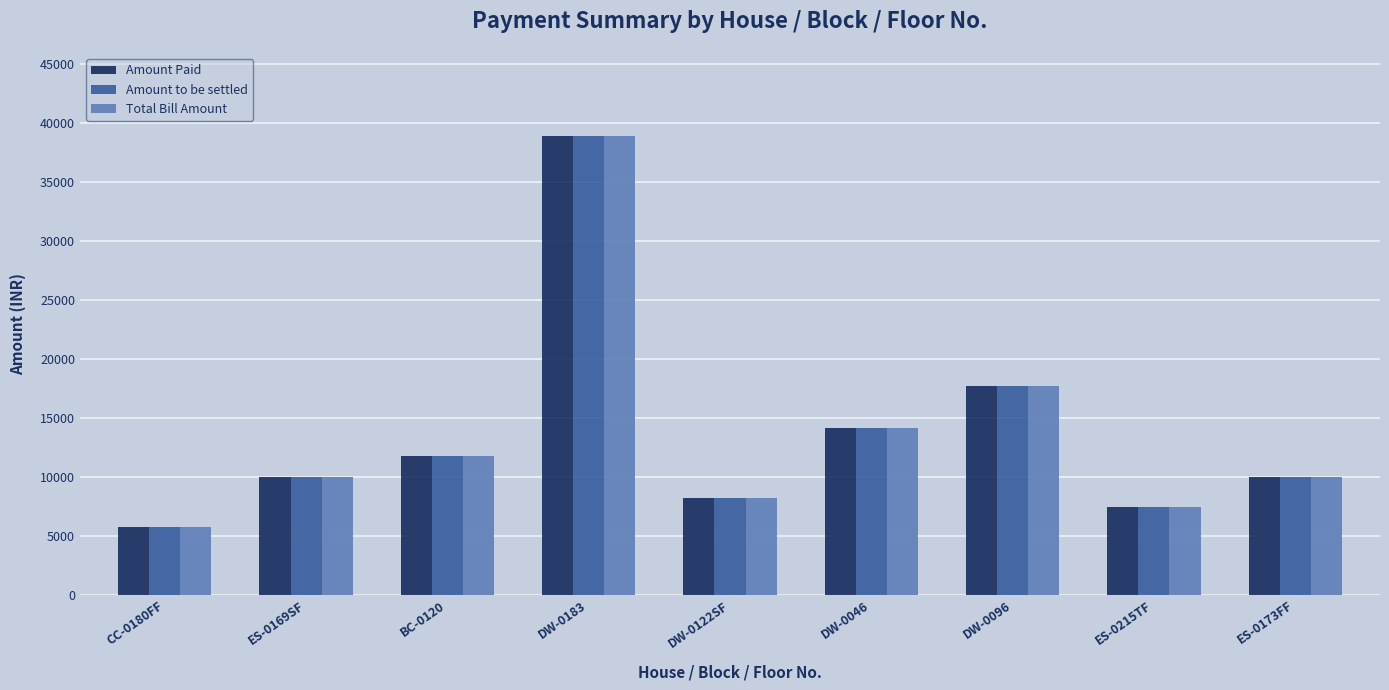

How many data points does each series have?

9